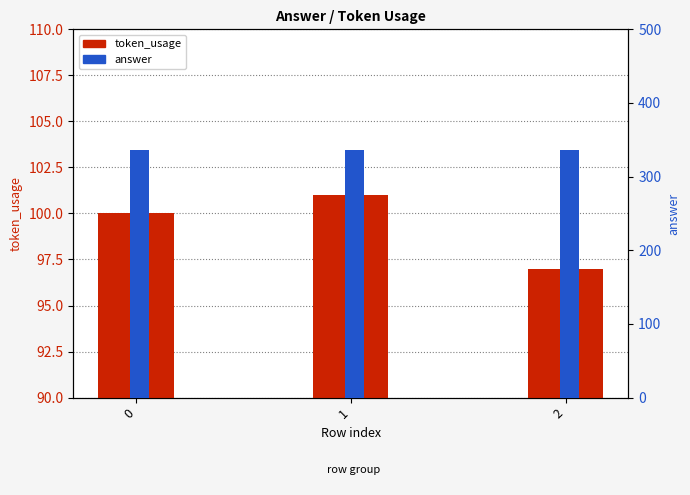

Which series has the largest range (max minus min)?

token_usage